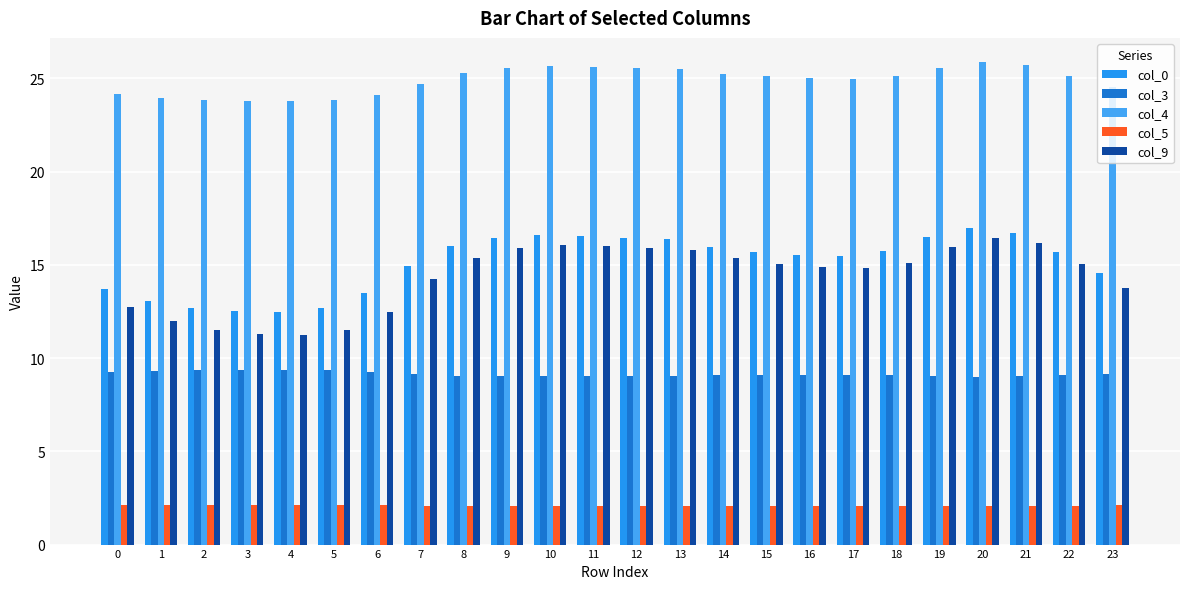

Reading right to left, list all the values displayed in this chart.

col_0: 23=14.6	22=15.7	21=16.7	20=17.0	19=16.5	18=15.7	17=15.5	16=15.5	15=15.7	14=16.0	13=16.4	12=16.4	11=16.6	10=16.6	9=16.4	8=16.0	7=15.0	6=13.5	5=12.7	4=12.5	3=12.5	2=12.7	1=13.1	0=13.7
col_3: 23=9.2	22=9.1	21=9.0	20=9.0	19=9.0	18=9.1	17=9.1	16=9.1	15=9.1	14=9.1	13=9.0	12=9.0	11=9.0	10=9.0	9=9.0	8=9.1	7=9.1	6=9.3	5=9.3	4=9.4	3=9.4	2=9.3	1=9.3	0=9.2
col_4: 23=24.5	22=25.1	21=25.7	20=25.9	19=25.6	18=25.1	17=25.0	16=25.0	15=25.1	14=25.3	13=25.5	12=25.6	11=25.6	10=25.6	9=25.5	8=25.3	7=24.7	6=24.1	5=23.8	4=23.8	3=23.8	2=23.8	1=24.0	0=24.2
col_5: 23=2.1	22=2.1	21=2.1	20=2.1	19=2.1	18=2.1	17=2.1	16=2.1	15=2.1	14=2.1	13=2.1	12=2.1	11=2.1	10=2.1	9=2.1	8=2.1	7=2.1	6=2.1	5=2.1	4=2.1	3=2.1	2=2.1	1=2.1	0=2.1
col_9: 23=13.8	22=15.1	21=16.2	20=16.5	19=15.9	18=15.1	17=14.8	16=14.9	15=15.1	14=15.3	13=15.8	12=15.9	11=16.0	10=16.1	9=15.9	8=15.4	7=14.2	6=12.5	5=11.5	4=11.3	3=11.3	2=11.5	1=12.0	0=12.7